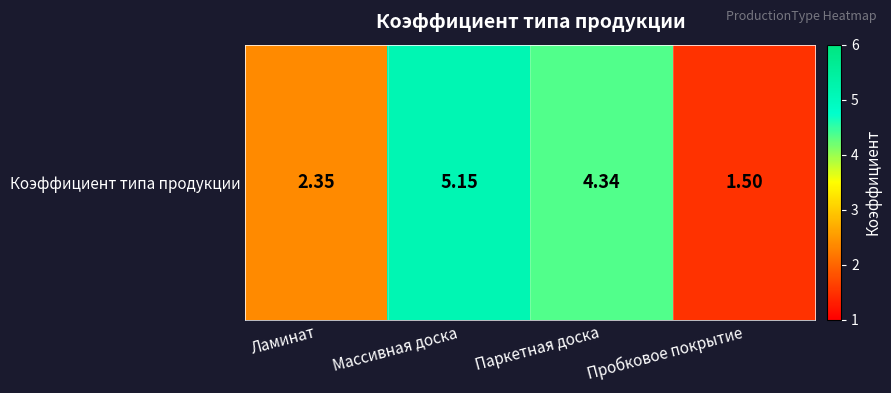

What is the sum of all values?

13.3